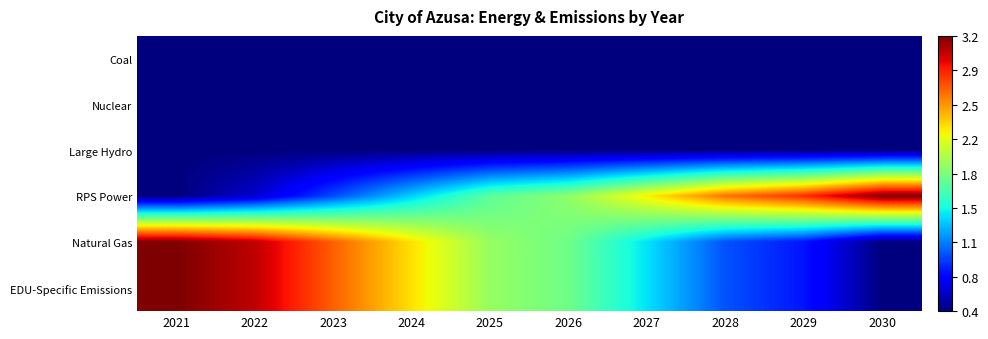

Reading left to right, extract all data points from this chart.

Coal: 2021=0.0	2022=0.0	2023=0.0	2024=0.0	2025=0.0	2026=0.0	2027=0.0	2028=0.0	2029=0.0	2030=0.0
Nuclear: 2021=0.0	2022=0.0	2023=0.0	2024=0.0	2025=0.0	2026=0.0	2027=0.0	2028=0.0	2029=0.0	2030=0.0
Large Hydro: 2021=0.0	2022=0.0	2023=0.0	2024=0.0	2025=0.0	2026=0.0	2027=0.0	2028=0.0	2029=0.0	2030=0.0
RPS Power: 2021=0.0	2022=0.1	2023=0.2	2024=0.3	2025=0.5	2026=0.5	2027=0.7	2028=0.8	2029=0.9	2030=1.0
Natural Gas: 2021=1.0	2022=0.9	2023=0.8	2024=0.7	2025=0.5	2026=0.5	2027=0.3	2028=0.2	2029=0.1	2030=0.0
EDU-Specific Emissions: 2021=1.0	2022=0.9	2023=0.8	2024=0.7	2025=0.5	2026=0.5	2027=0.3	2028=0.2	2029=0.1	2030=0.0